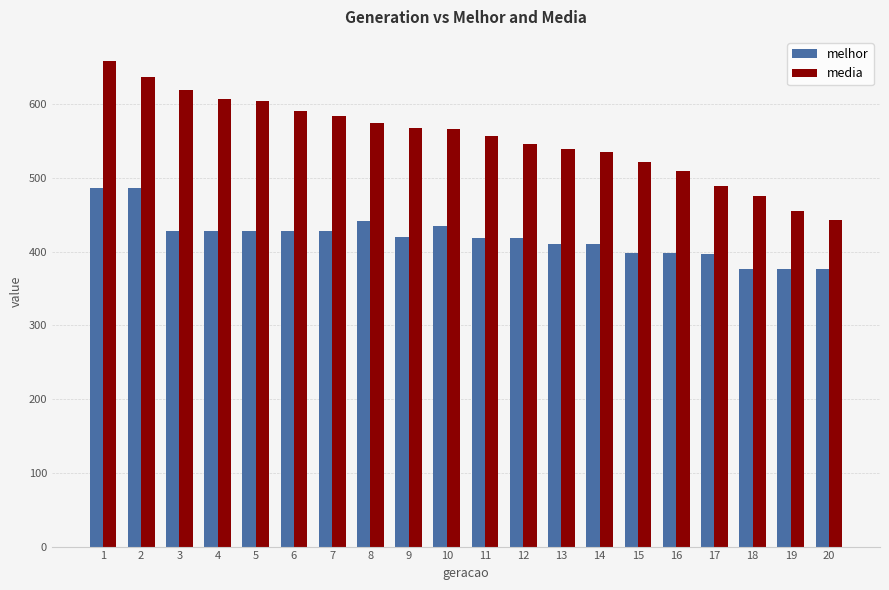

Is the value of media at 10 greater than the value of melhor at 8?

Yes